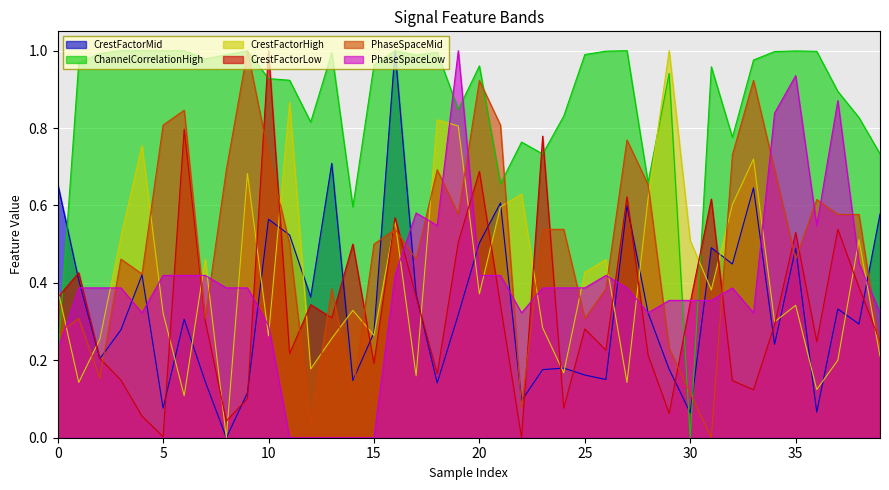

What is the sum of the PhaseSpaceLow values at 24 and 27?

0.8